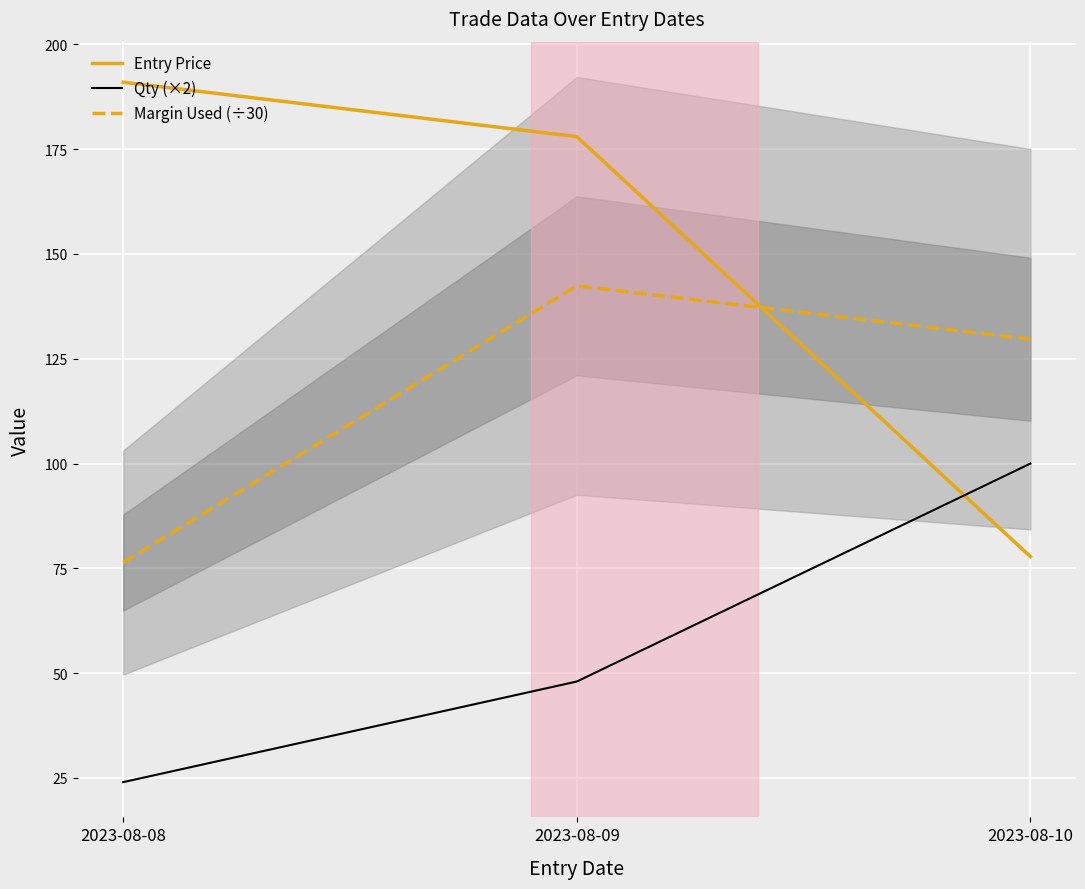

What is the difference between the maximum and minimum values in the Margin Used (÷30) series?

66.0